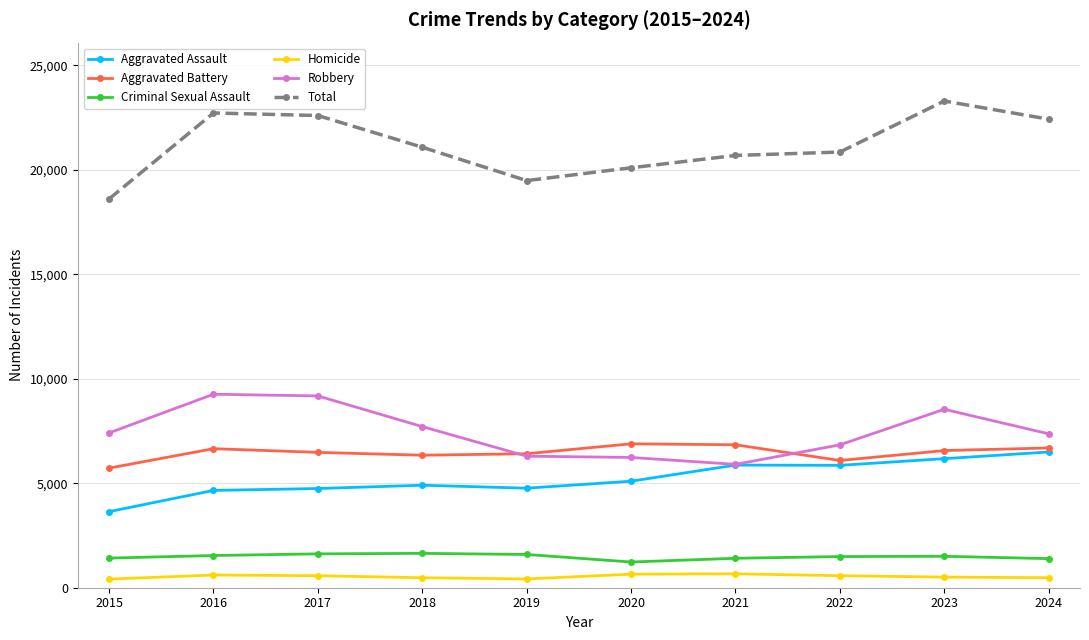

What is the average value of the Aggravated Assault series?

5220